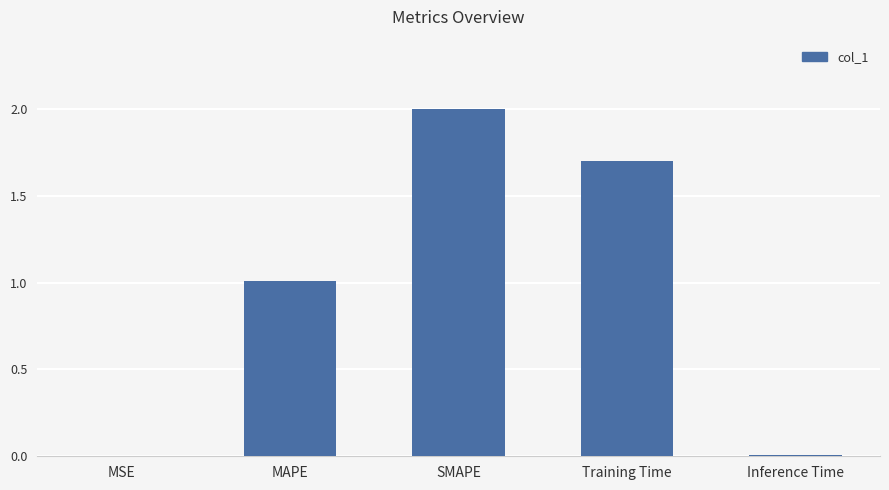

What is the difference between the values at MSE and MAPE?

1.0